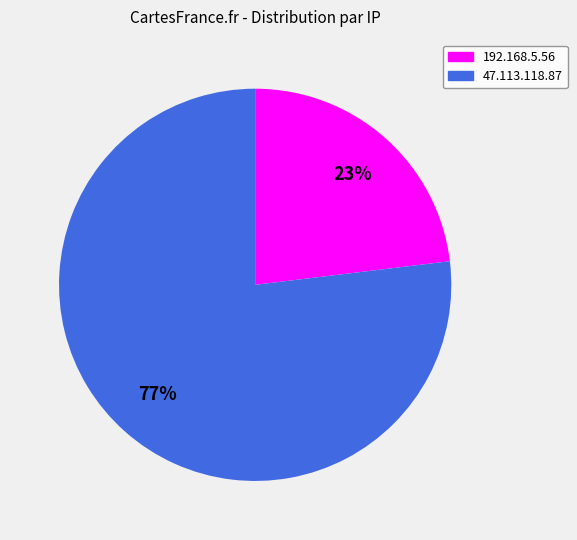

Rank the categories by value from lowest to highest.

192.168.5.56, 47.113.118.87